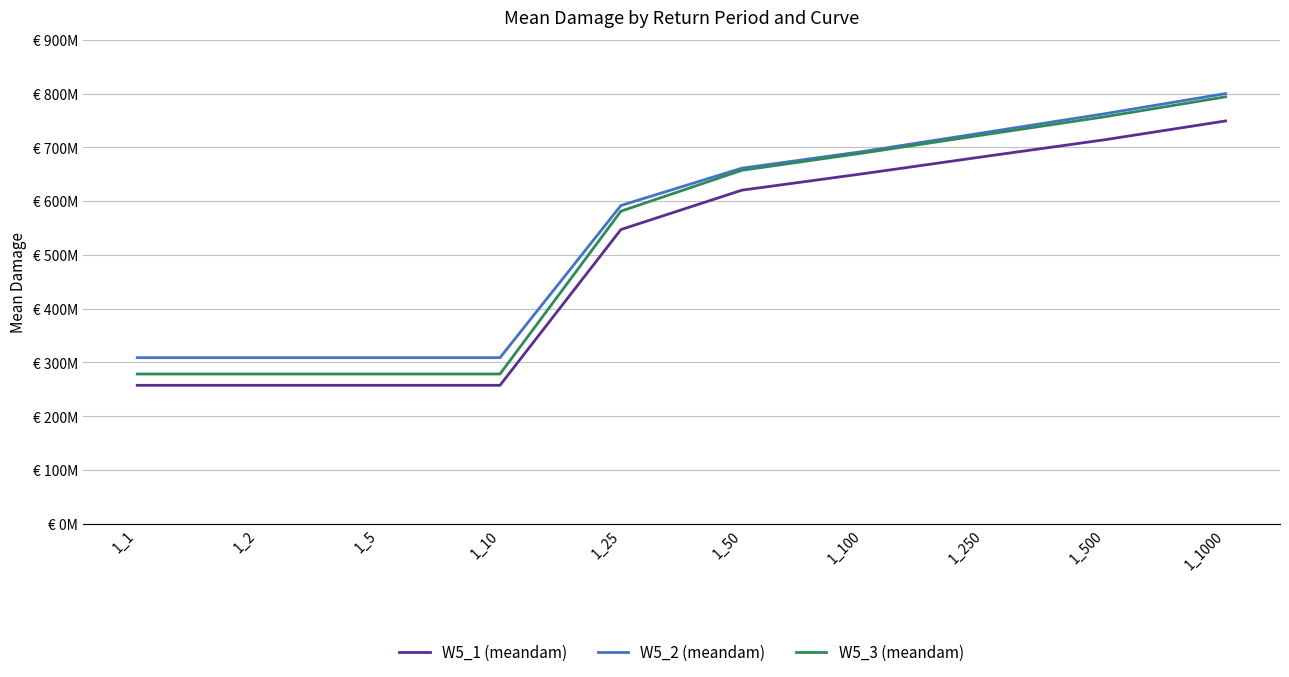

Read the W5_2 (meandam) value at 1_1000.

799965022.6